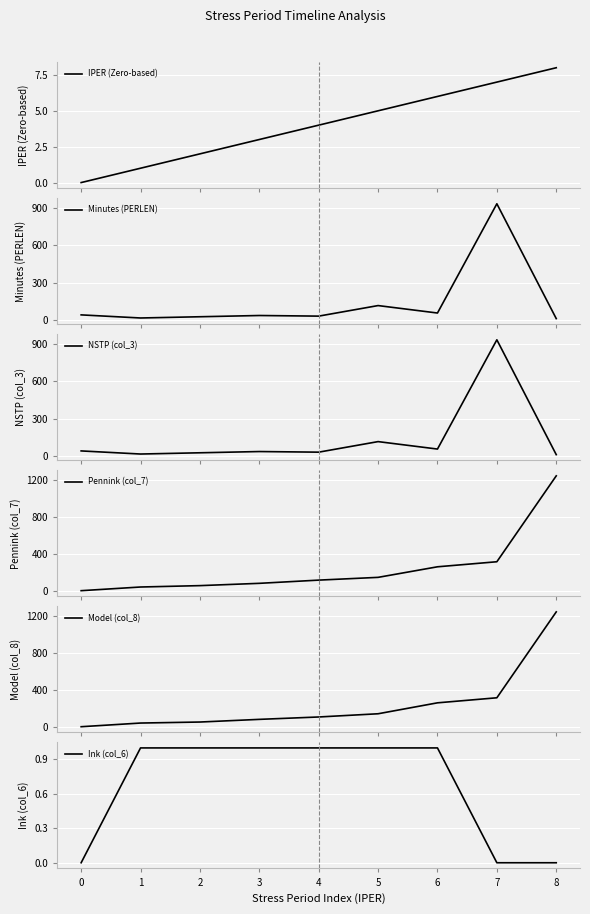

What is the greatest value displayed?

1250